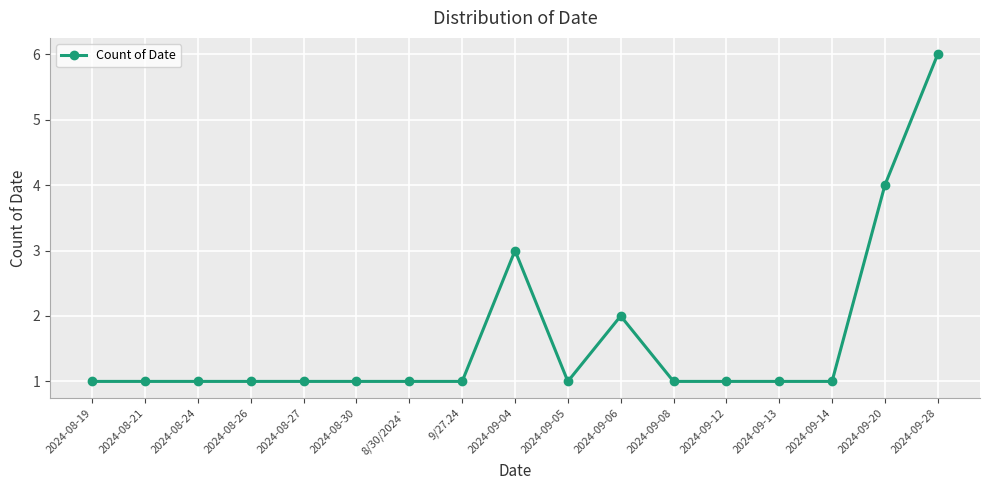

What is the greatest value displayed?

6